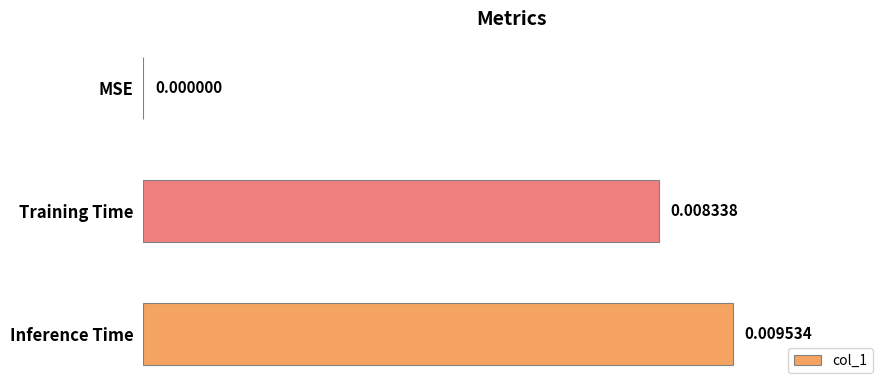

Which category has the highest value across all series?

Inference Time